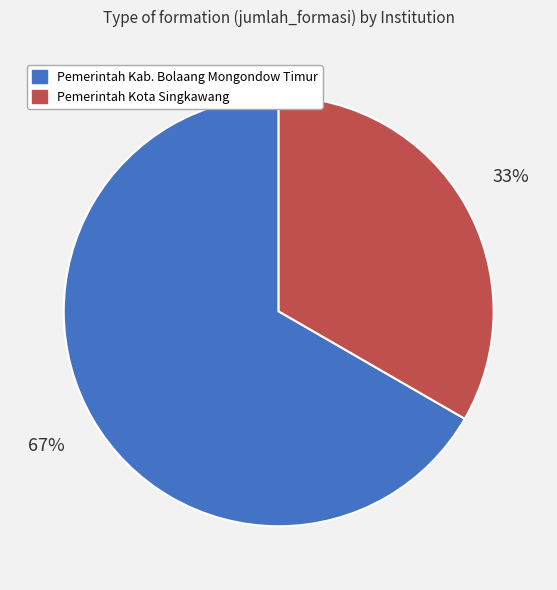

Is the sum of Pemerintah Kota Singkawang and Pemerintah Kab. Bolaang Mongondow Timur greater than half?

Yes